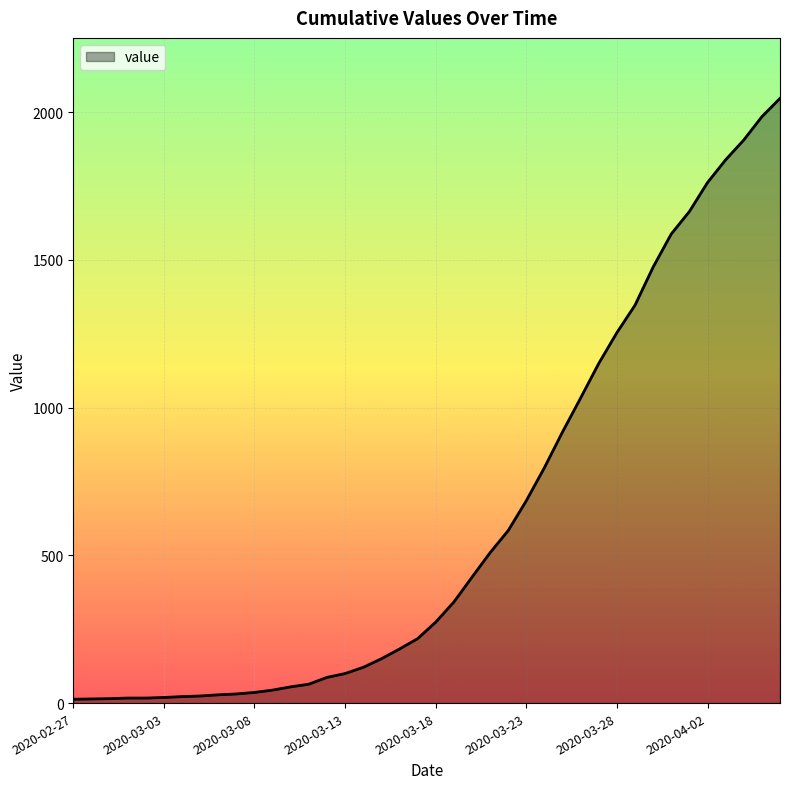

What is the average value?

621